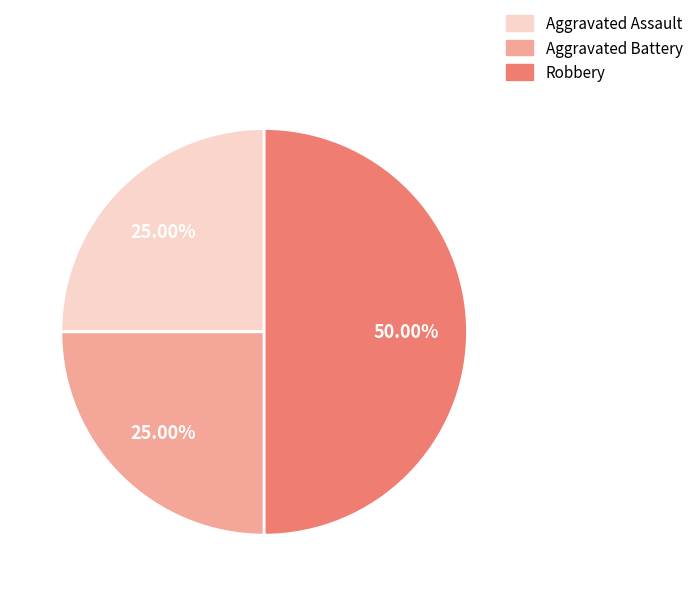

Is Aggravated Assault the majority of the pie?

No